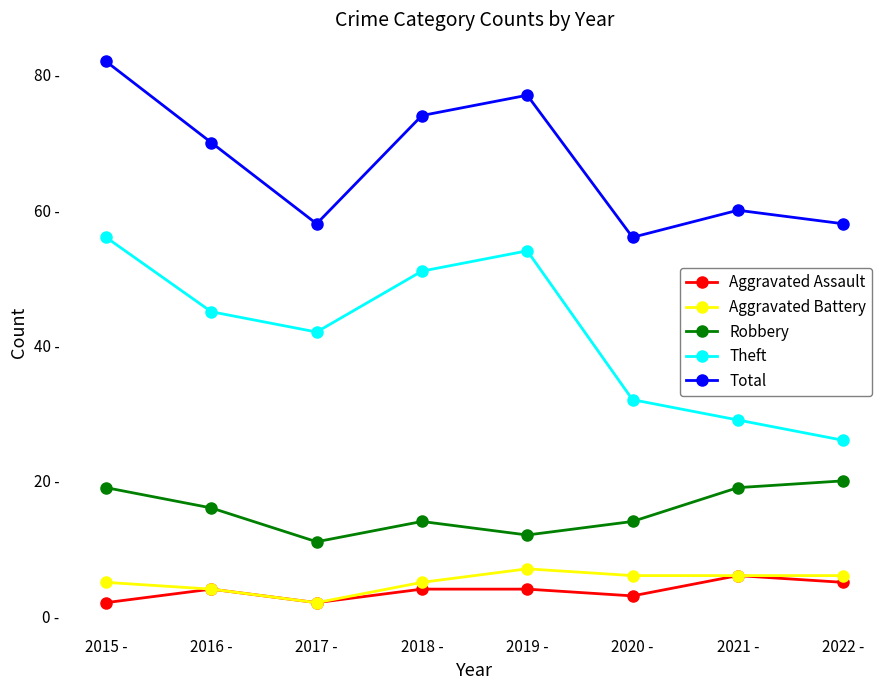

What are all the series names shown in the legend?

Aggravated Assault, Aggravated Battery, Robbery, Theft, Total